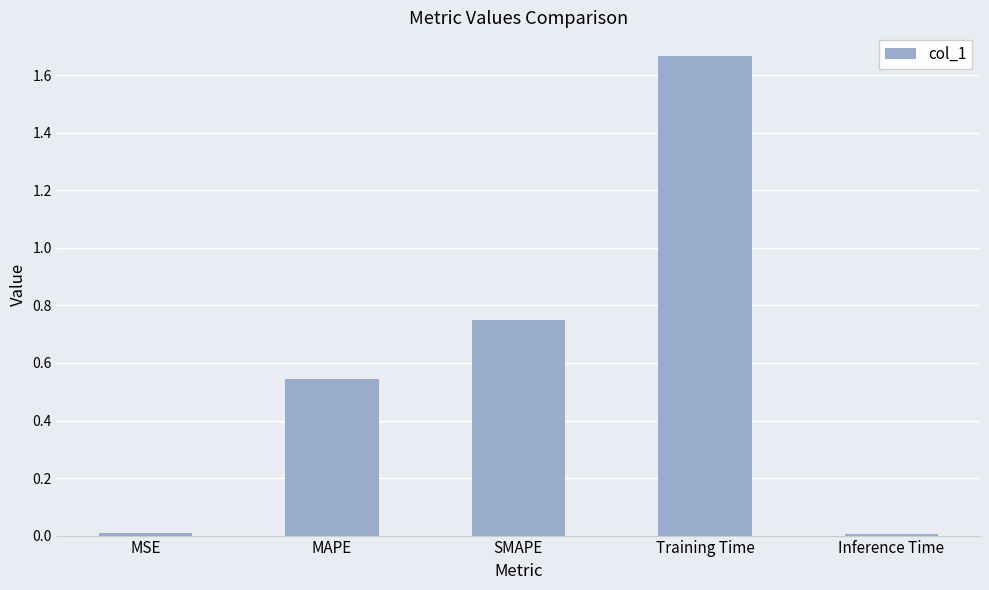

What is the difference between the values at MSE and SMAPE?

0.7